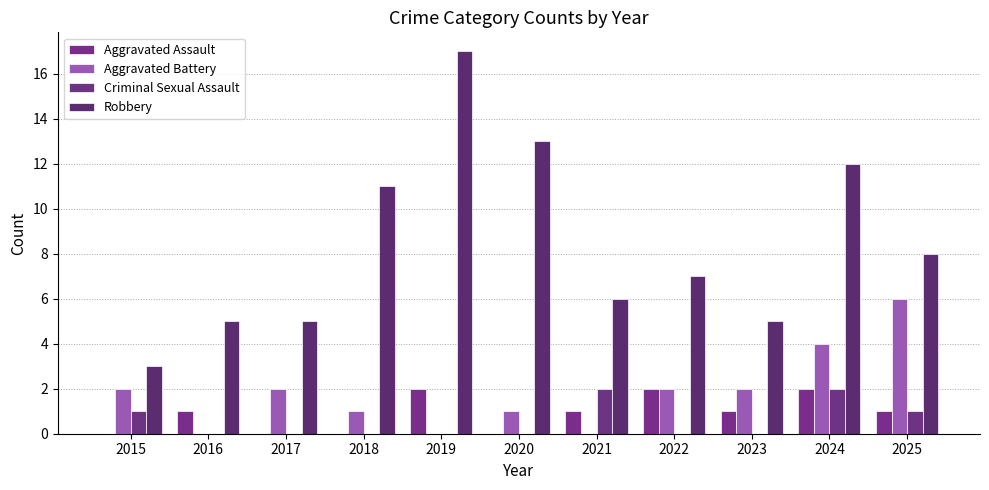

At which label is Robbery closest to 10?

2018